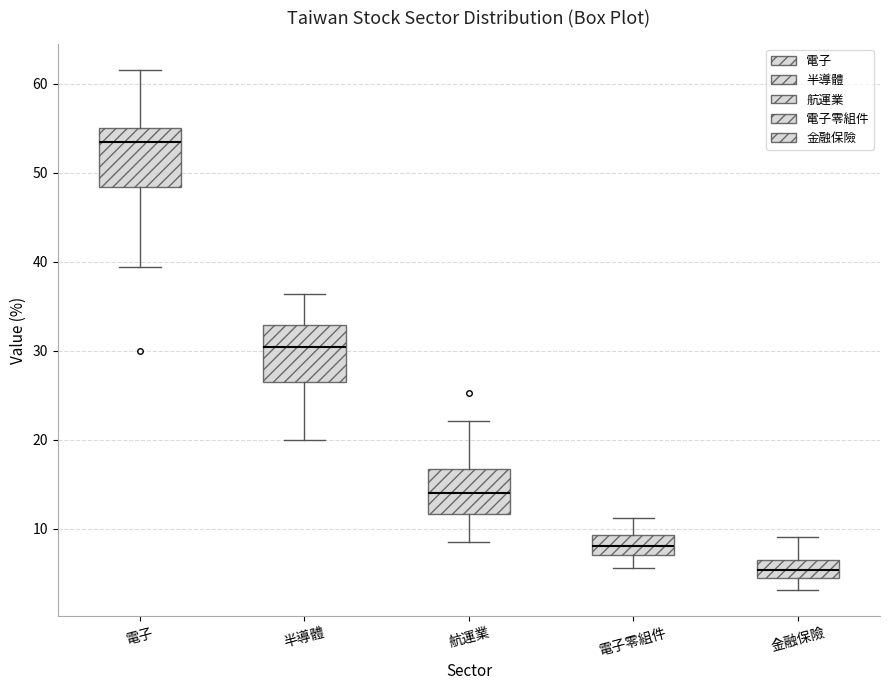

Where is the lower edge of the box for 金融保險 on the y-axis? The values are not printed on the chart, so give them approximately, as read against the axis.

4